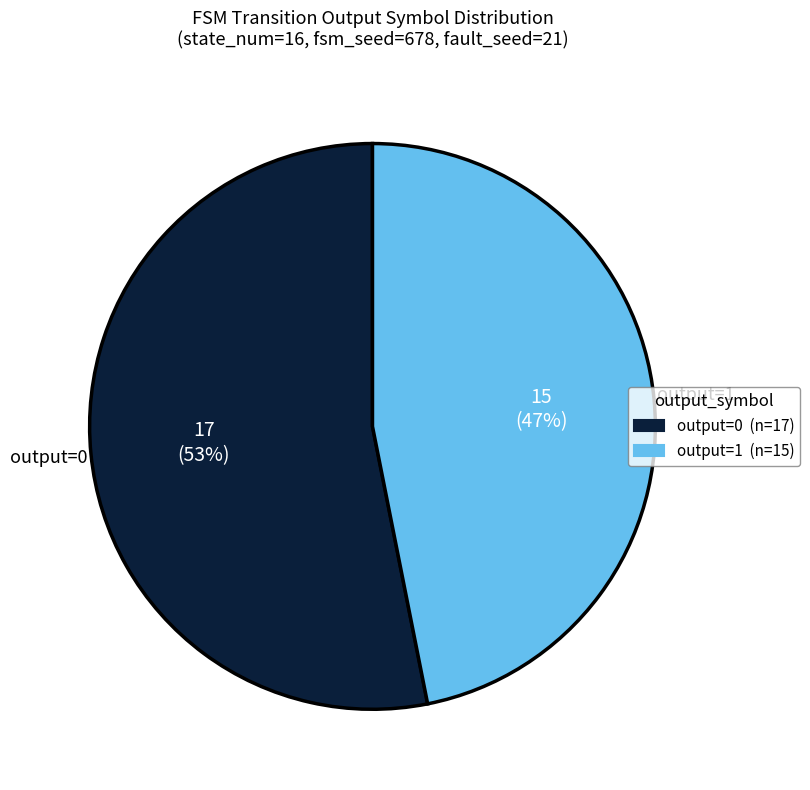

To the nearest percent, what is the difference between the largest and smallest slice percentages?

6%